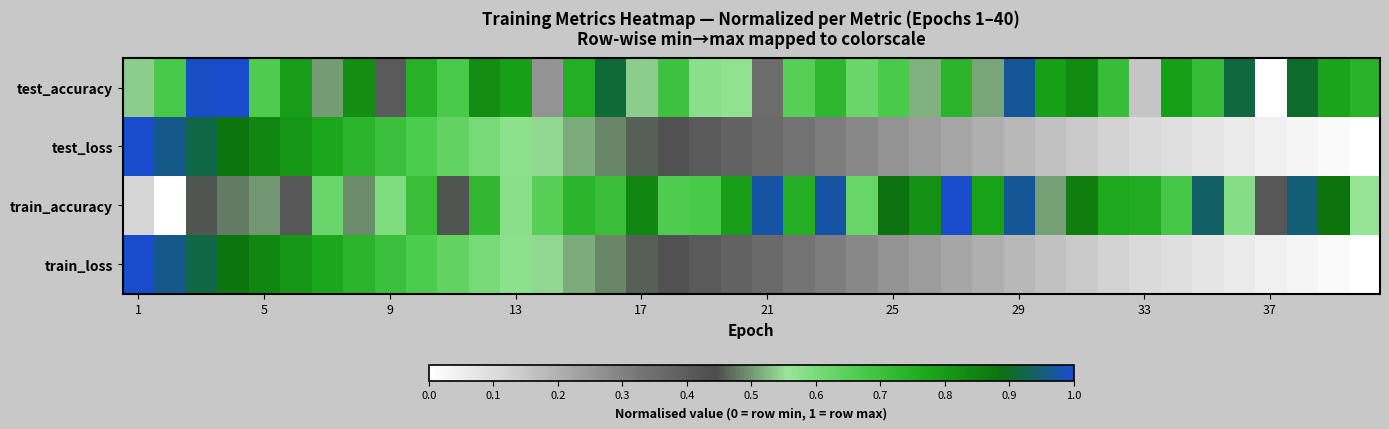

Reading left to right, transcribe all the data shown in this chart.

test_accuracy: 0.5	0.7	1.0	1.0	0.7	0.8	0.5	0.8	0.4	0.7	0.7	0.8	0.8	0.3	0.8	0.9	0.5	0.7	0.6	0.6	0.4	0.7	0.7	0.6	0.7	0.5	0.7	0.5	1.0	0.8	0.8	0.7	0.2	0.8	0.7	0.9	0.0	0.9	0.8	0.7
test_loss: 1.0	1.0	0.9	0.9	0.8	0.8	0.8	0.7	0.7	0.7	0.6	0.6	0.6	0.5	0.5	0.5	0.5	0.4	0.4	0.4	0.4	0.3	0.3	0.3	0.3	0.2	0.2	0.2	0.2	0.2	0.1	0.1	0.1	0.1	0.1	0.1	0.0	0.0	0.0	0.0
train_accuracy: 0.1	0.0	0.5	0.5	0.5	0.4	0.6	0.5	0.6	0.7	0.4	0.7	0.6	0.6	0.7	0.7	0.8	0.7	0.7	0.8	1.0	0.7	1.0	0.6	0.9	0.8	1.0	0.8	1.0	0.5	0.9	0.8	0.8	0.7	0.9	0.6	0.4	0.9	0.9	0.6
train_loss: 1.0	1.0	0.9	0.9	0.8	0.8	0.8	0.7	0.7	0.7	0.6	0.6	0.6	0.5	0.5	0.5	0.5	0.4	0.4	0.4	0.4	0.3	0.3	0.3	0.3	0.2	0.2	0.2	0.2	0.2	0.1	0.1	0.1	0.1	0.1	0.1	0.0	0.0	0.0	0.0